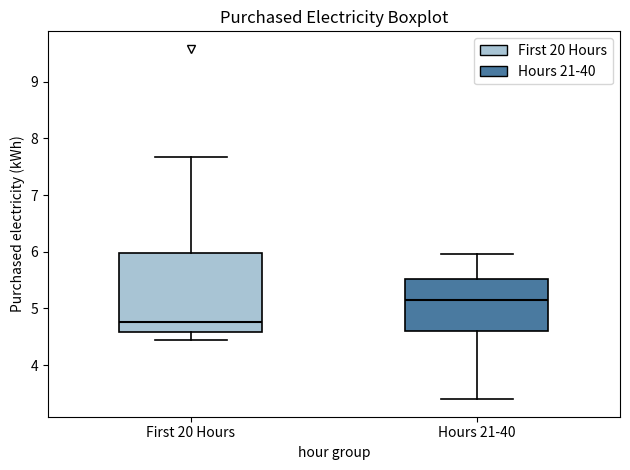

Where does the median line of the box for Hours 21-40 sit on the y-axis? The values are not printed on the chart, so give them approximately, as read against the axis.

5.1